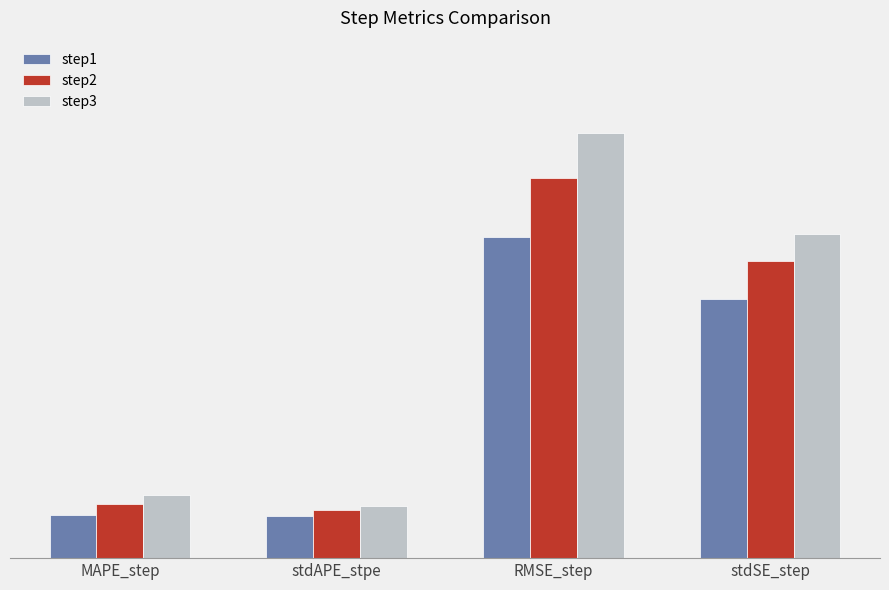

At which label is step3 closest to 0?

stdAPE_stpe